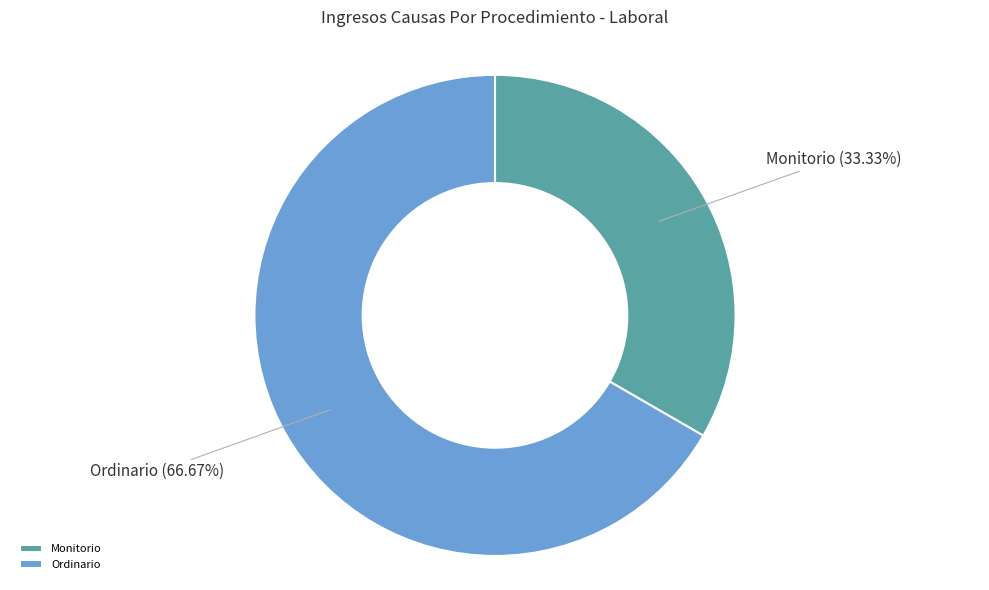

Count the number of slices in the pie.

2